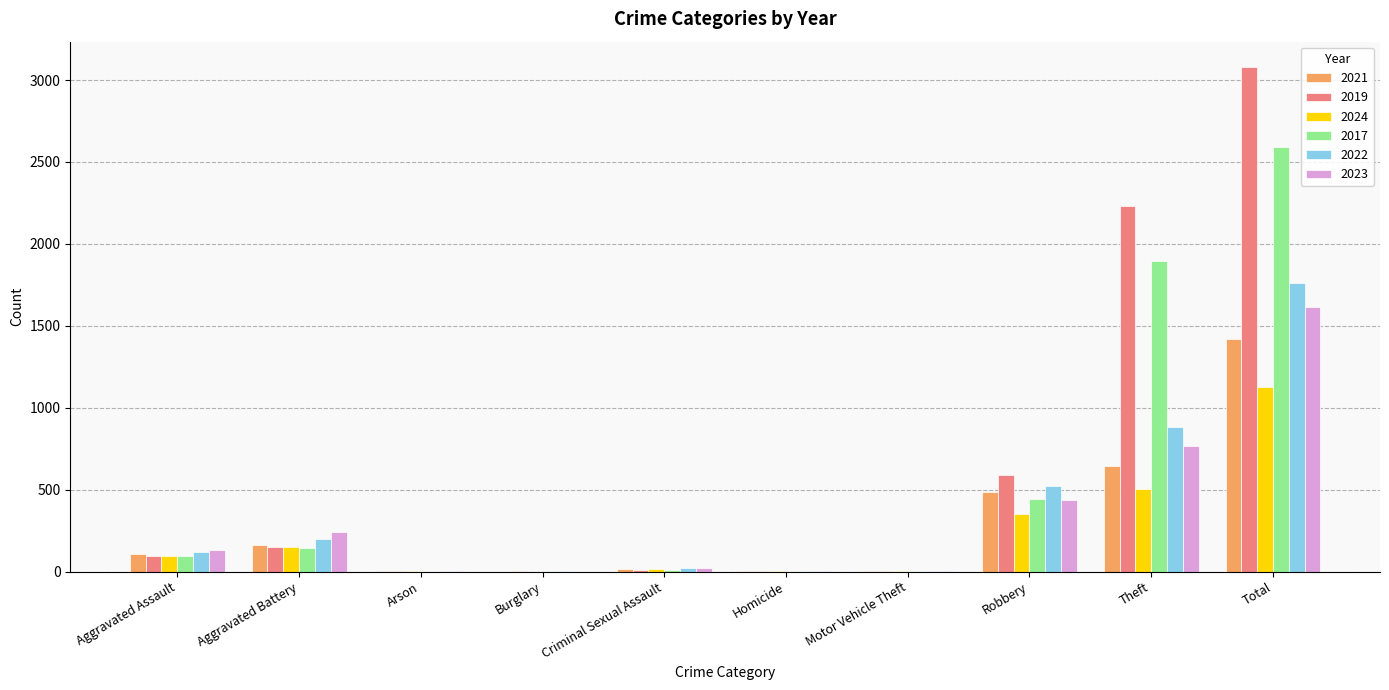

Are the bars grouped side by side (vs. stacked)?

Yes